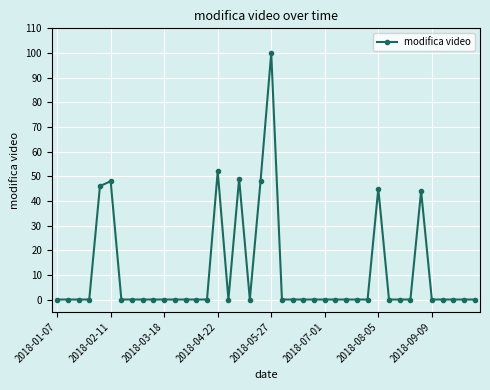

What is the sum of all values?

432